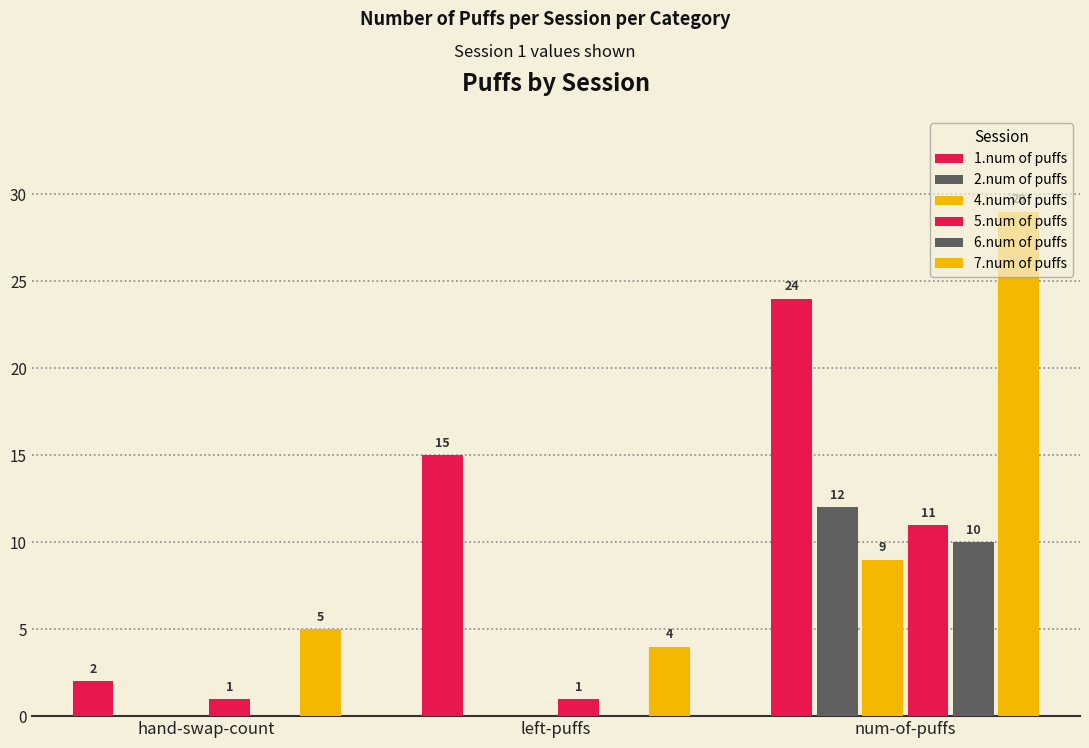

At how many categories does at least one series exceed 15?

1